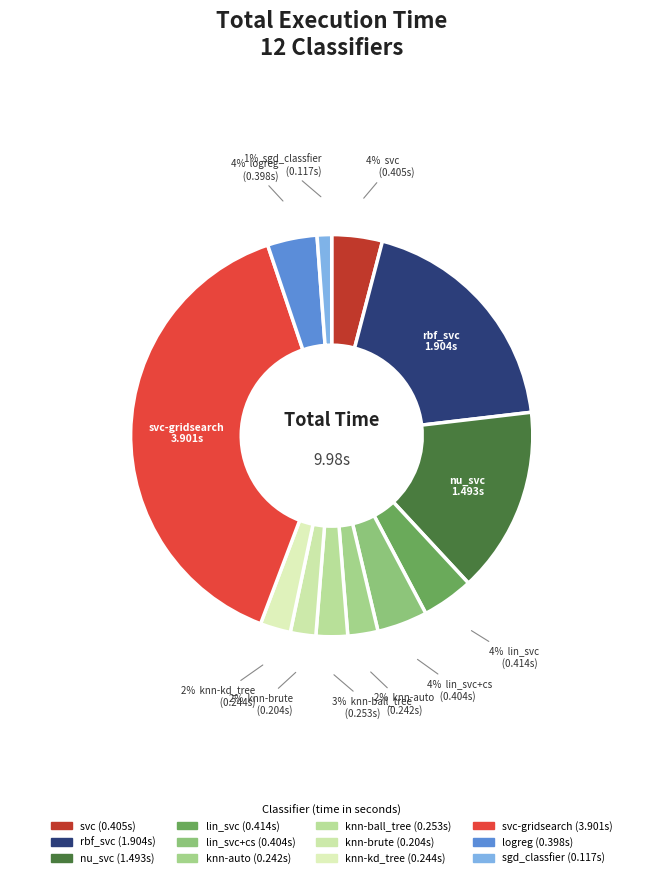

Does any single category account for the majority?

No